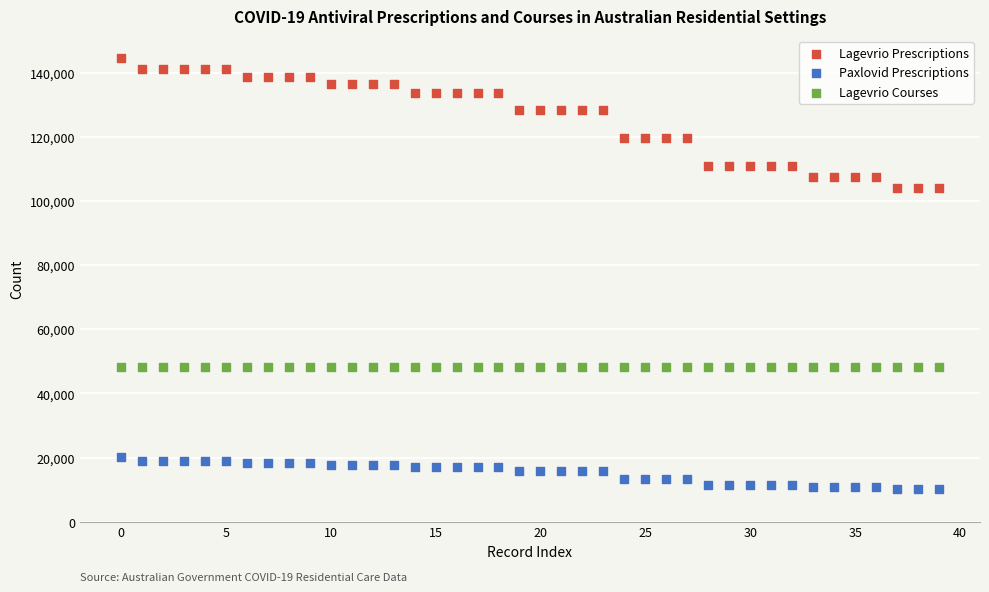

Which series contains the highest Y value?

Lagevrio Prescriptions